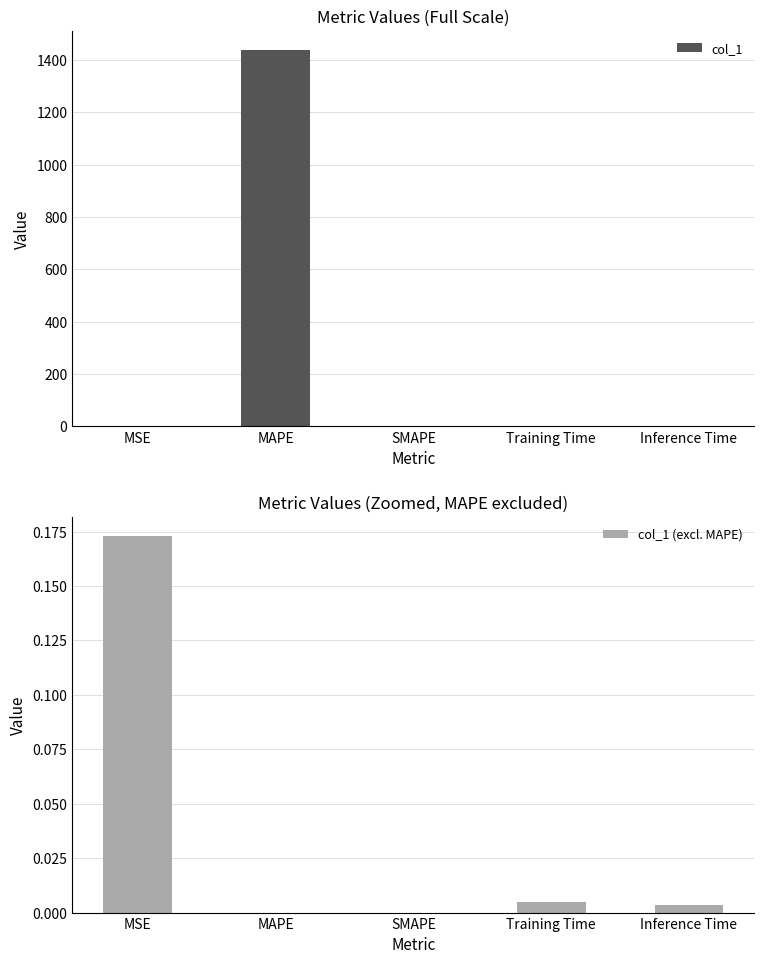

What is the sum of the col_1 (excl. MAPE) values at MSE and SMAPE?

0.2